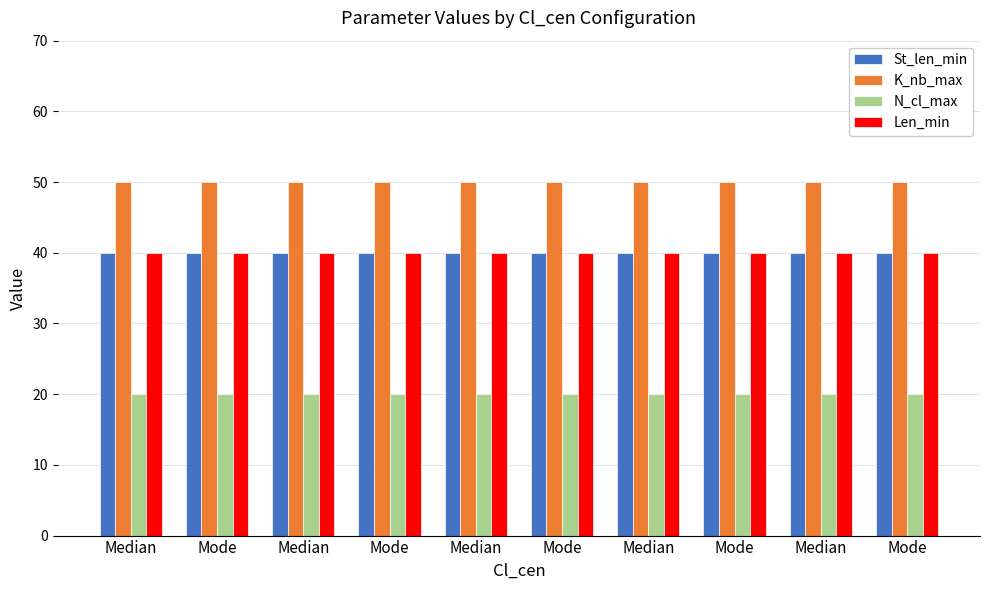

Where is Len_min nearest to the value 40?

Median